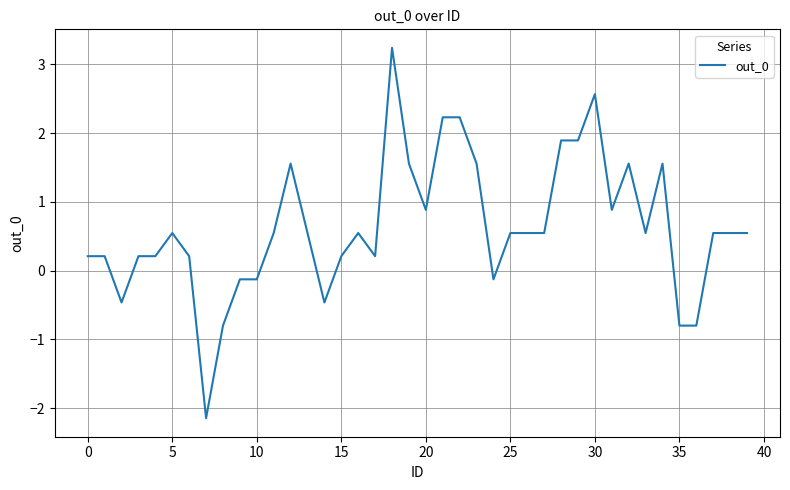

True or false: the data has more than 1 interior local peaks.

True